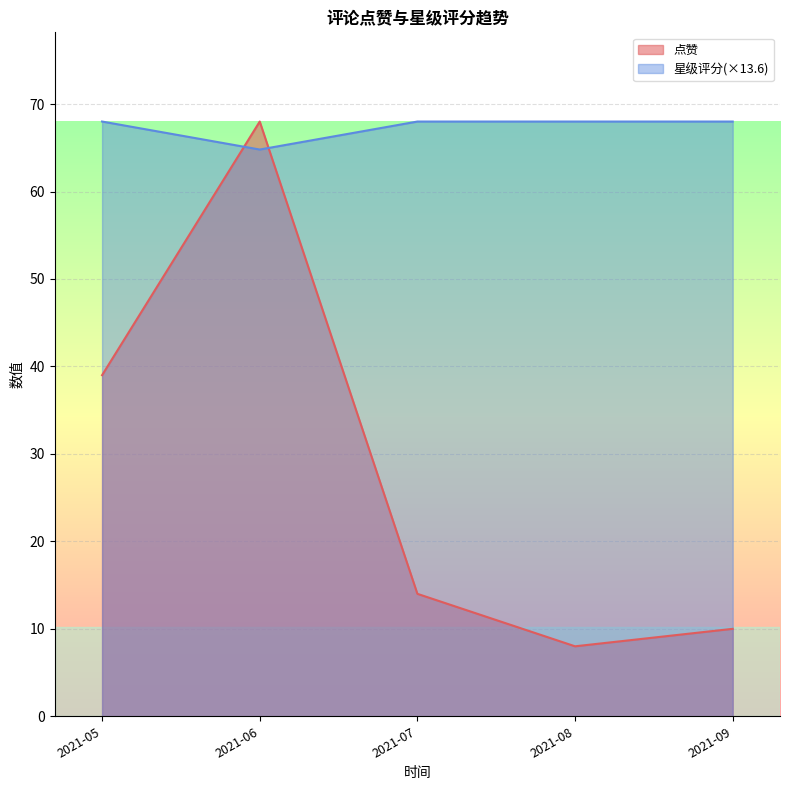

What is the difference between the highest and lowest values at 38?

5